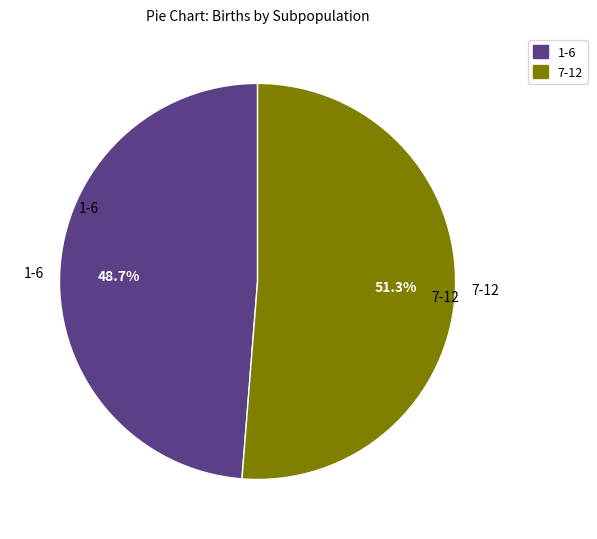

Is there a majority slice in this chart?

Yes